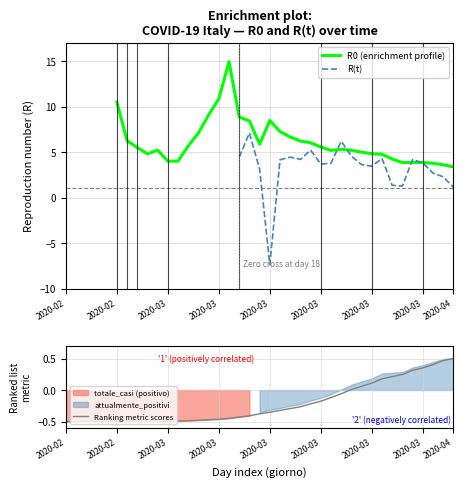

The Ranking metric scores series shows -0.4 at 18. True or false?

True